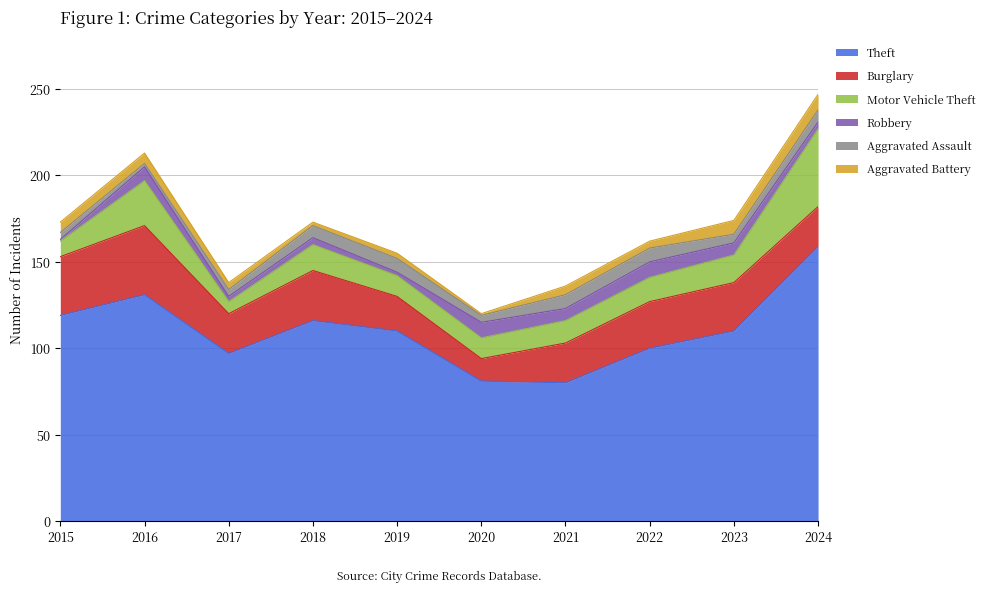

Is it true that Robbery equals 8 at 2016?

True